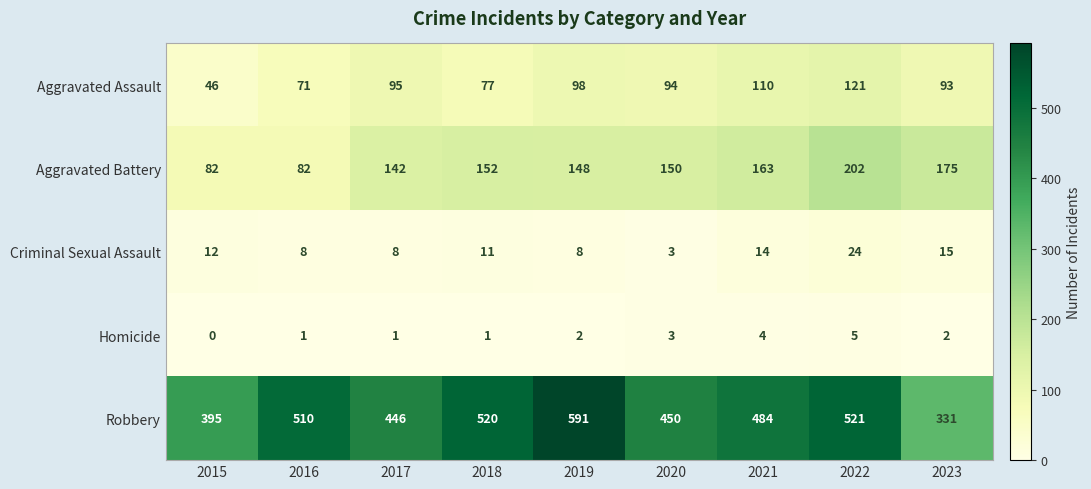

True or false: Aggravated Assault has a value of 77 at 2018.

True